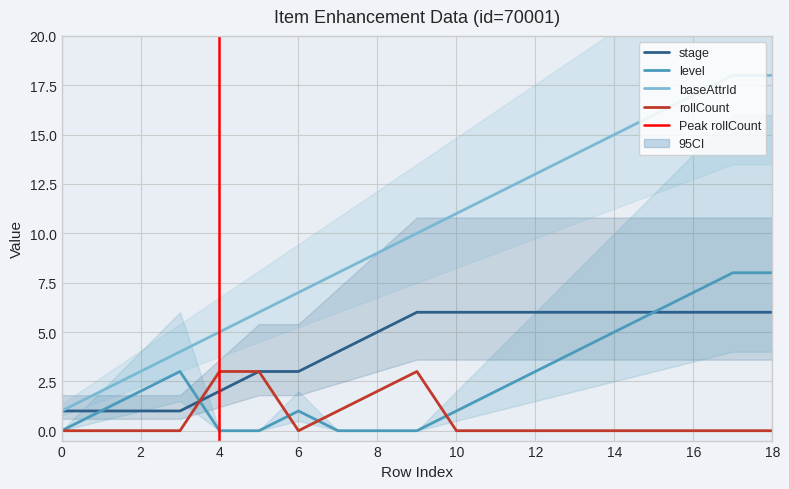

Which series has the widest spread of values?

baseAttrId